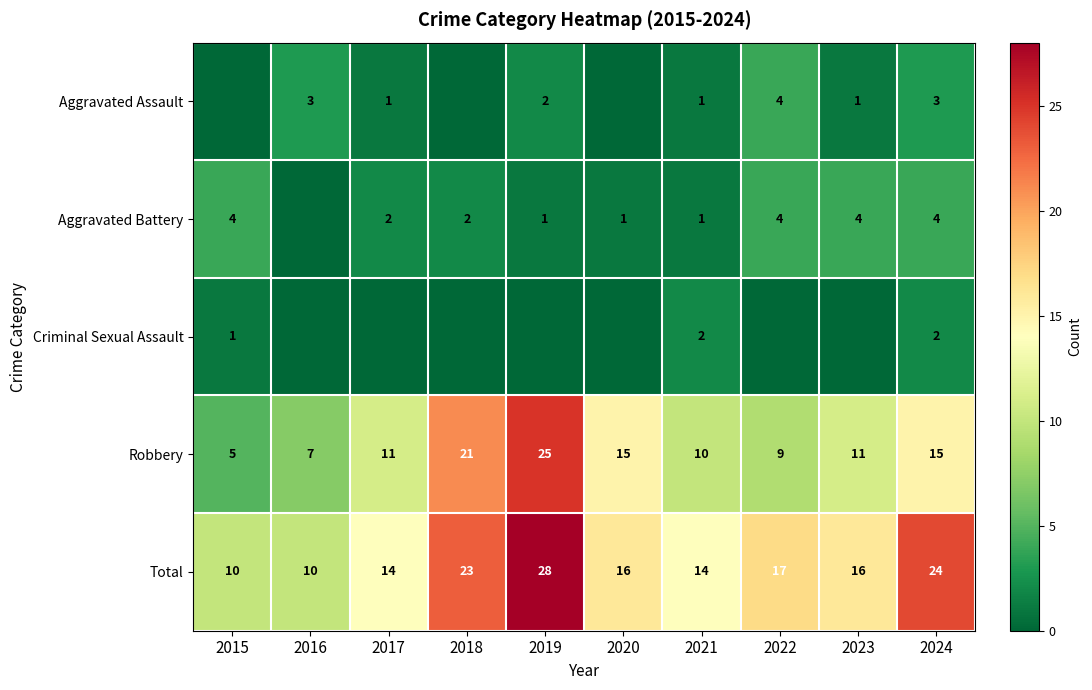

What is the approximate value of Total at 2015?

10